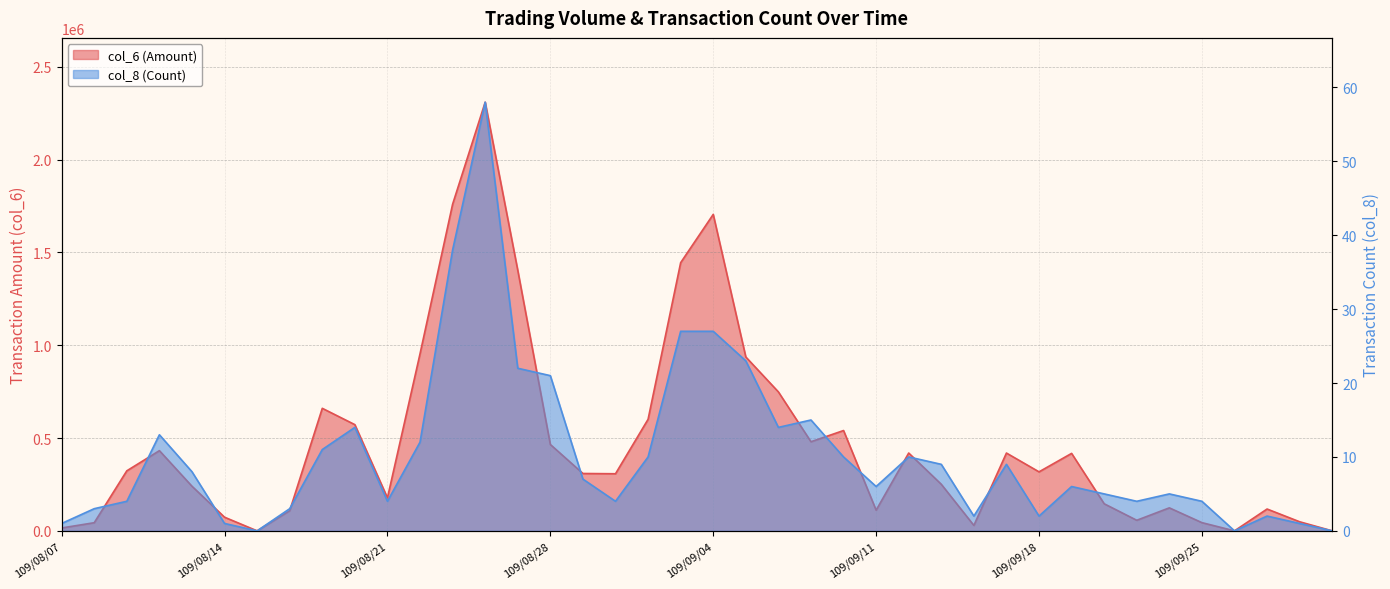

List the series in order of their peak value, highest first.

col_6, col_8